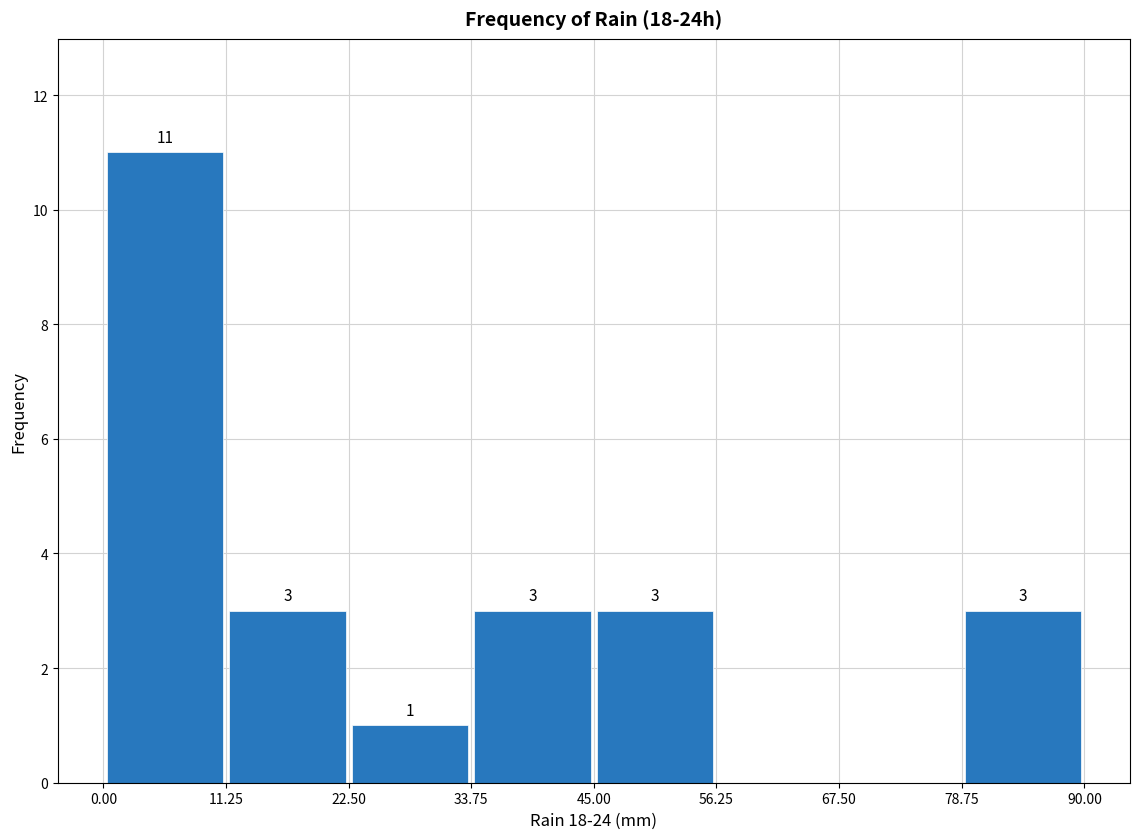

Over which range of the x-axis is the bar tallest?

0.00 to 11.25